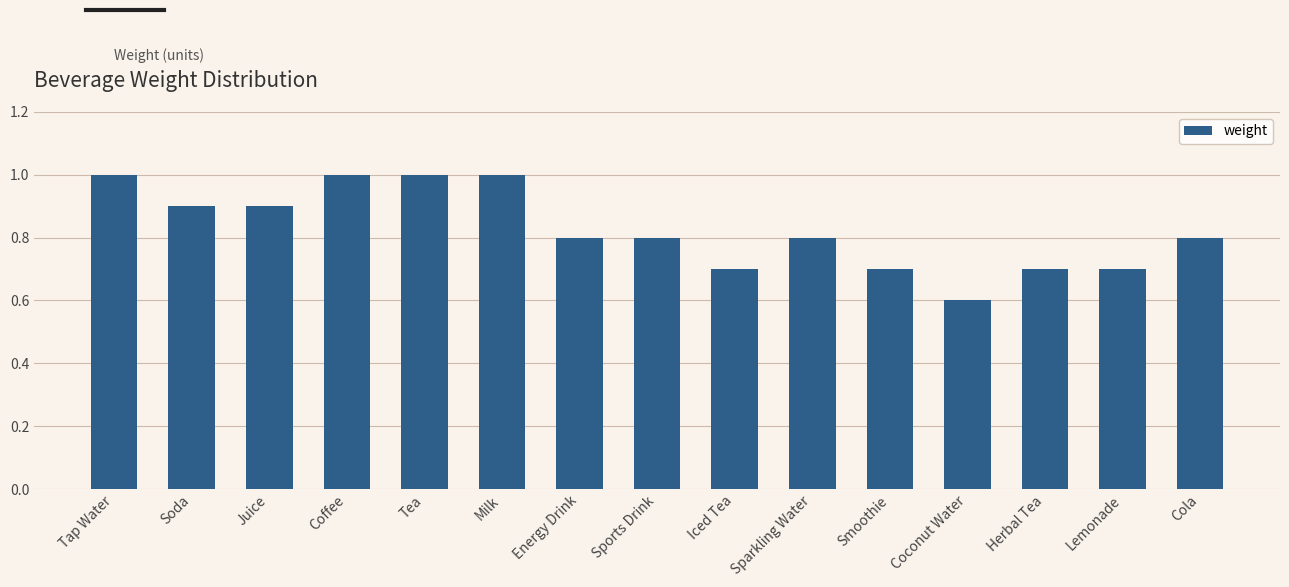

True or false: the data shows 0.7 at Lemonade.

True